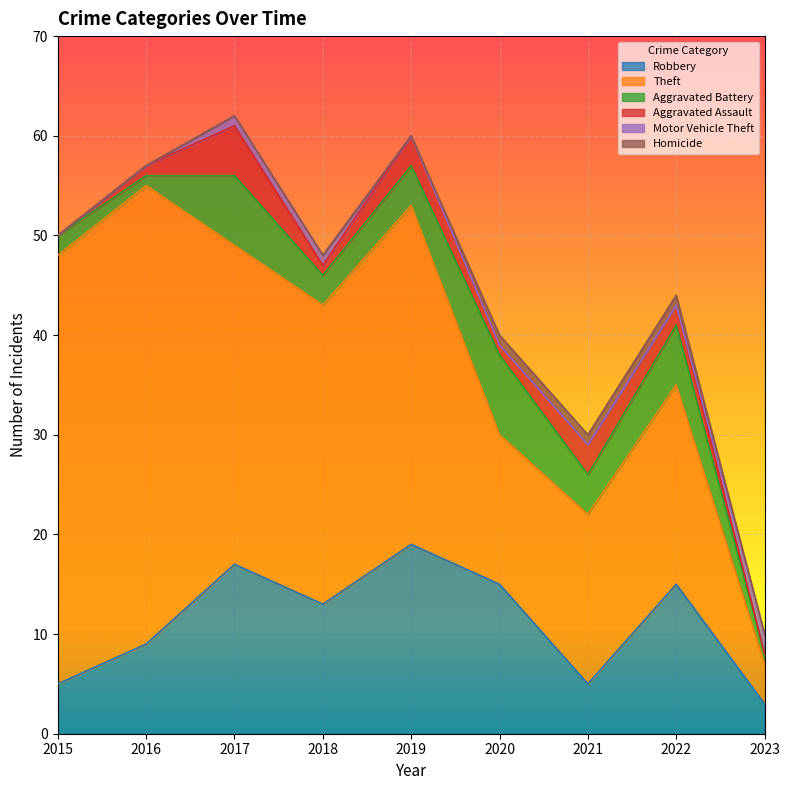

Which series has the largest total across all categories?

Theft